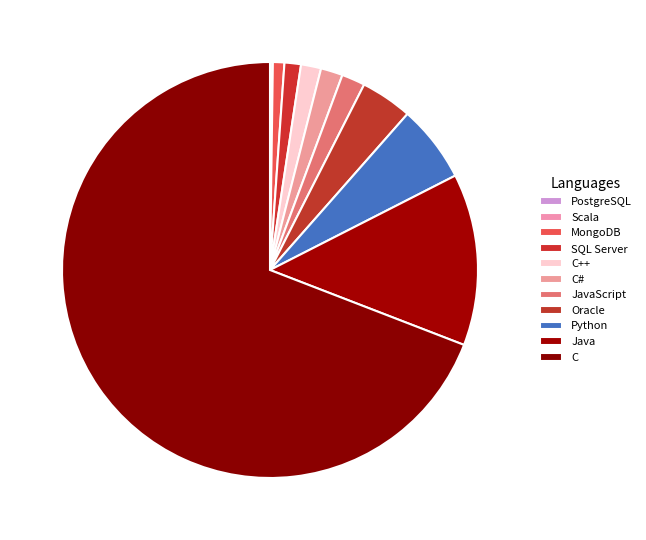

What percentage is the Oracle slice, to the nearest percent?

4%